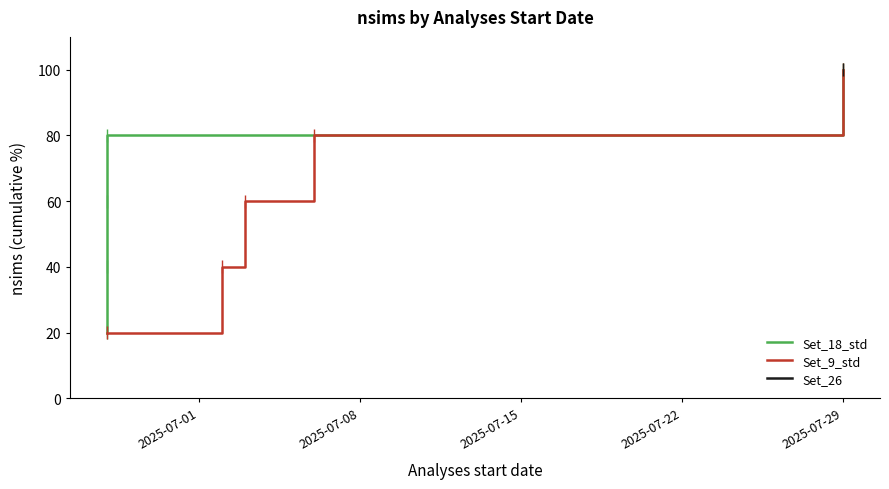

What is the maximum value for Set_9_std?

100